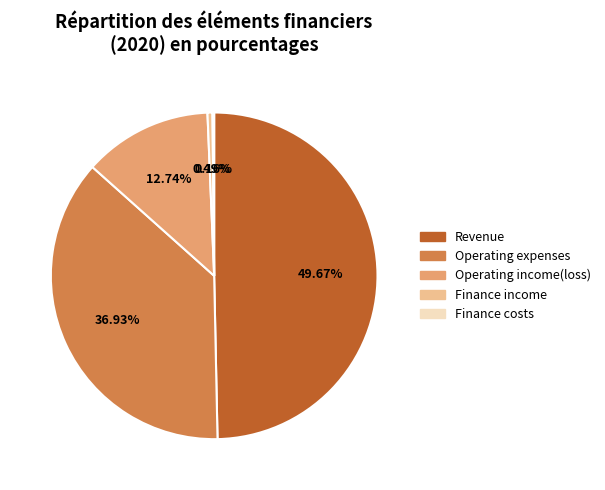

Which has a higher value, Revenue or Finance income?

Revenue